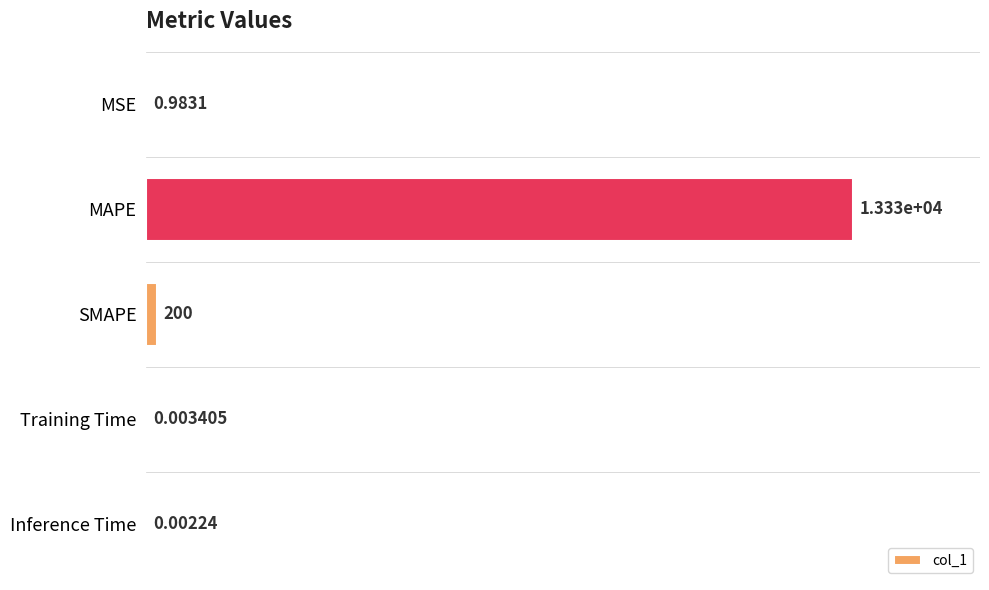

Which label corresponds to the largest value in the chart?

MAPE